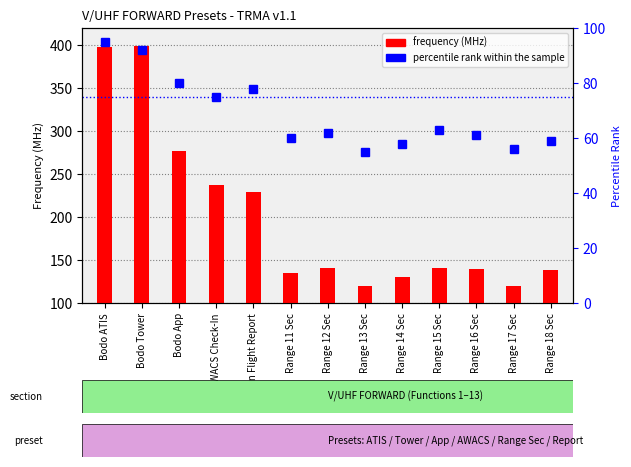

The frequency (MHz) series shows 120.2 at Range 17 Sec. True or false?

True